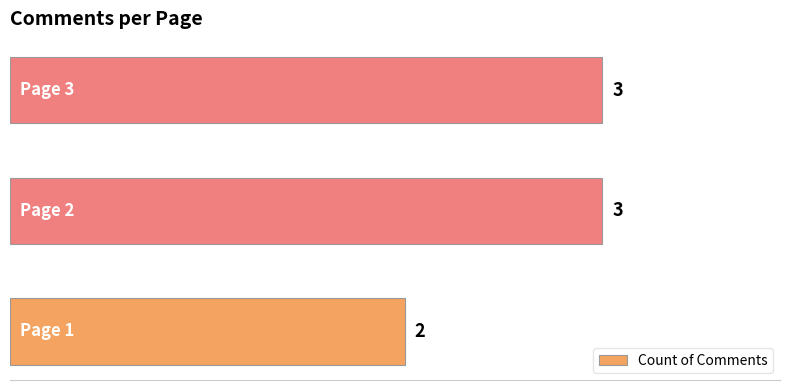

Are the bars horizontal?

Yes